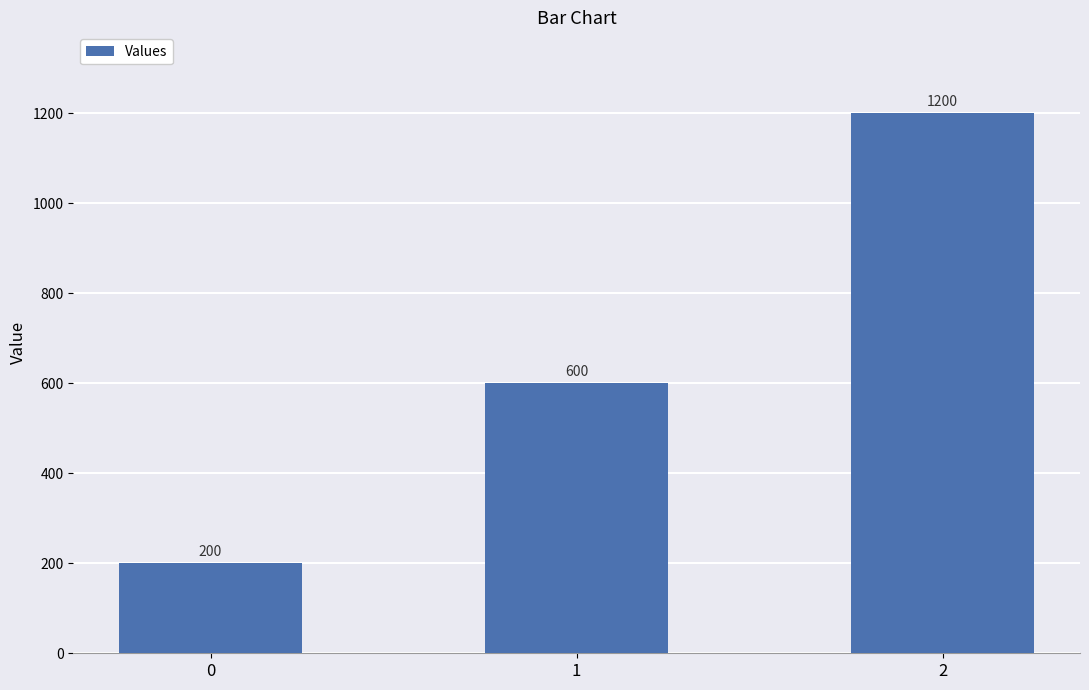

What is the change in value from 0 to 1?

+400